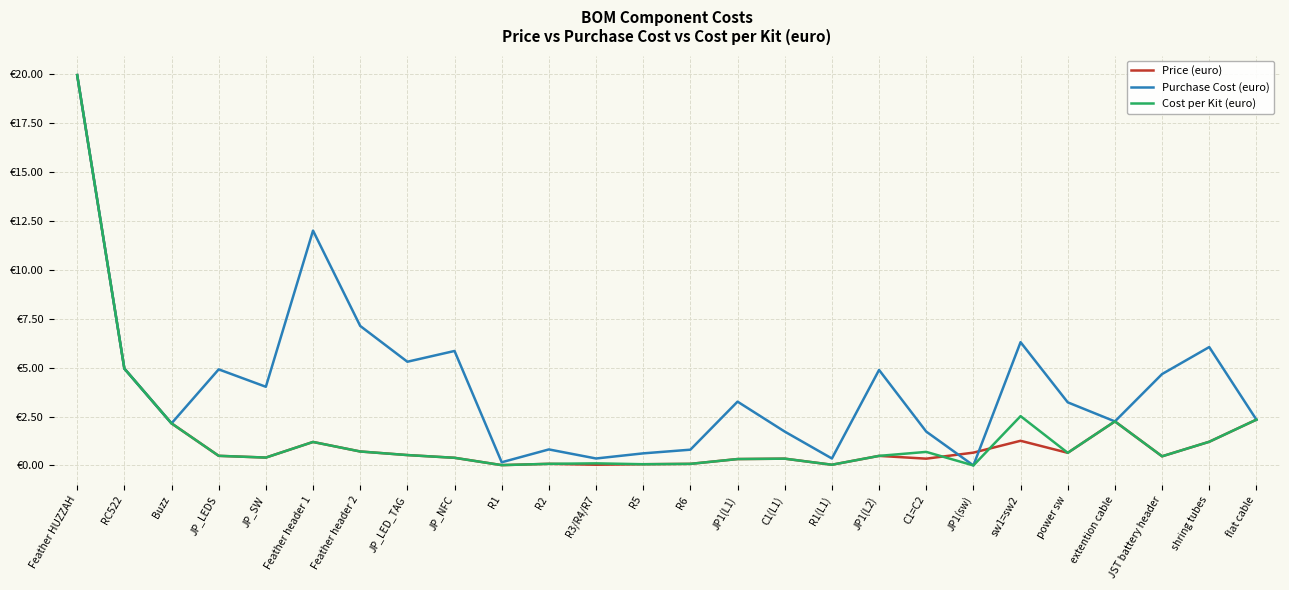

What is the label of the 2nd point from the left?

RC522